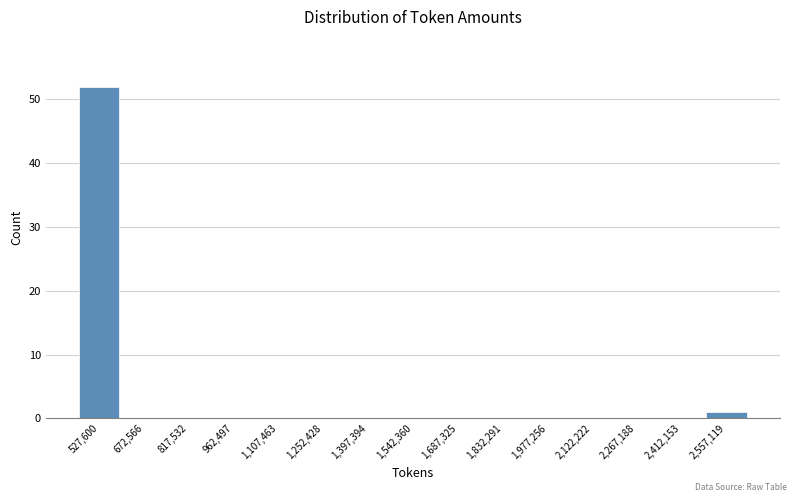

Reading left to right, list every bar in this chart as the range it spans on the x-axis followed by its height. Neither the bar edges nor the heights are printed on the chart, so give them approximately, as read against the axes.

460000 to 600000: 52
600000 to 740000: 0
740000 to 900000: 0
900000 to 1040000: 0
1040000 to 1180000: 0
1180000 to 1320000: 0
1320000 to 1460000: 0
1460000 to 1620000: 0
1620000 to 1760000: 0
1760000 to 1900000: 0
1900000 to 2040000: 0
2040000 to 2200000: 0
2200000 to 2340000: 0
2340000 to 2480000: 0
2480000 to 2620000: 1